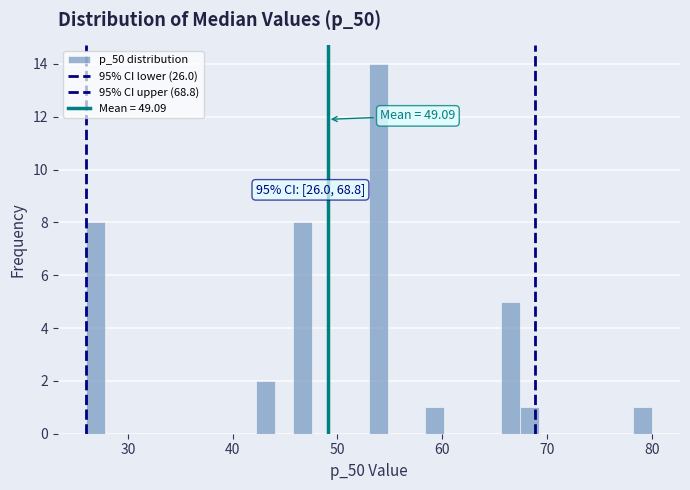

Read against the x-axis, roughly where is the centre of the tallest bar?

54